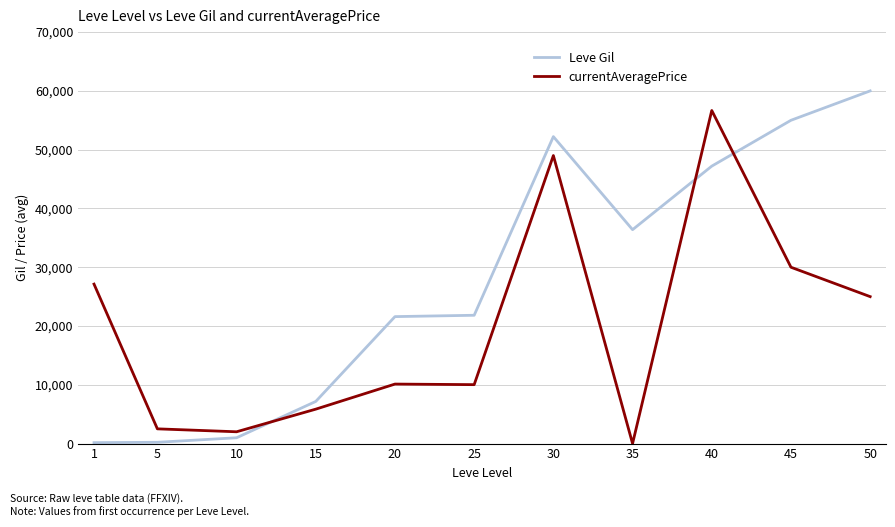

How many categories are shown in the chart?

11